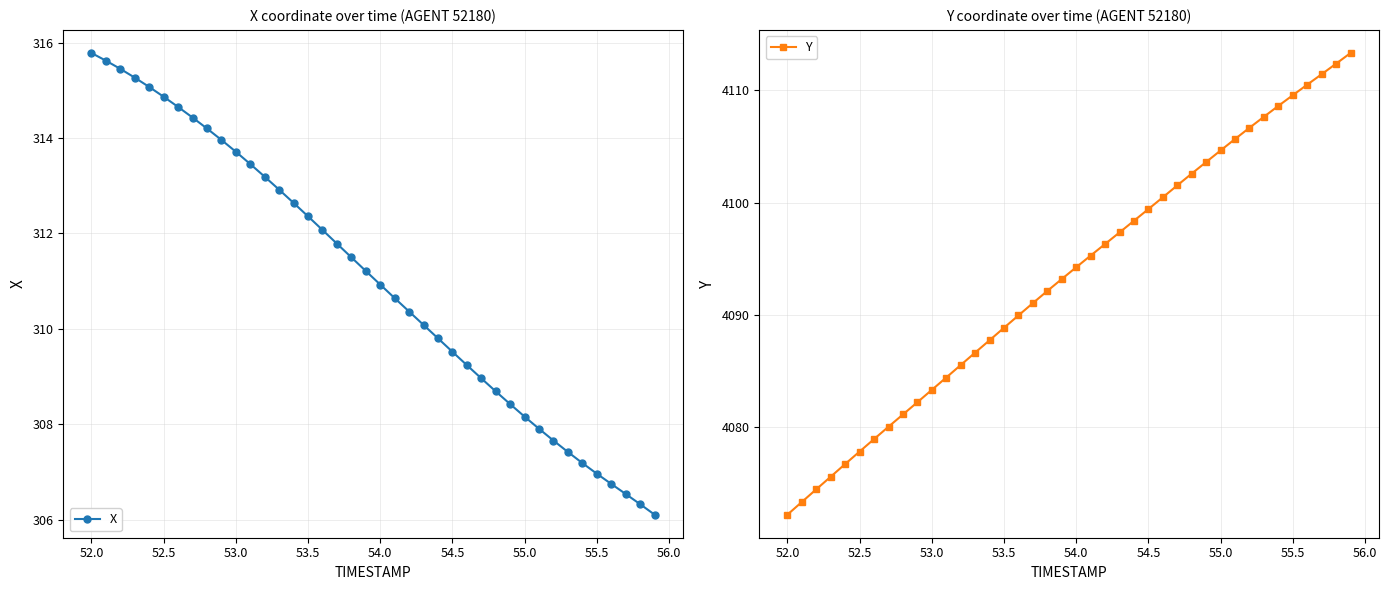

Rank the series by their maximum value, from highest to lowest.

Y, X